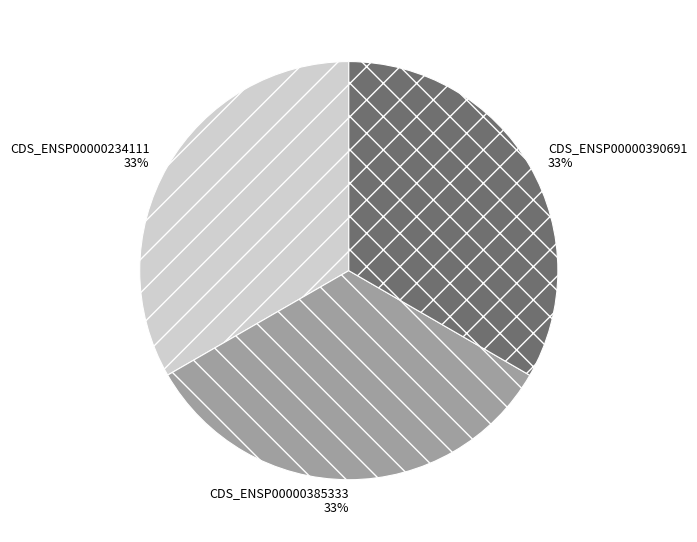

Count the number of slices in the pie.

3